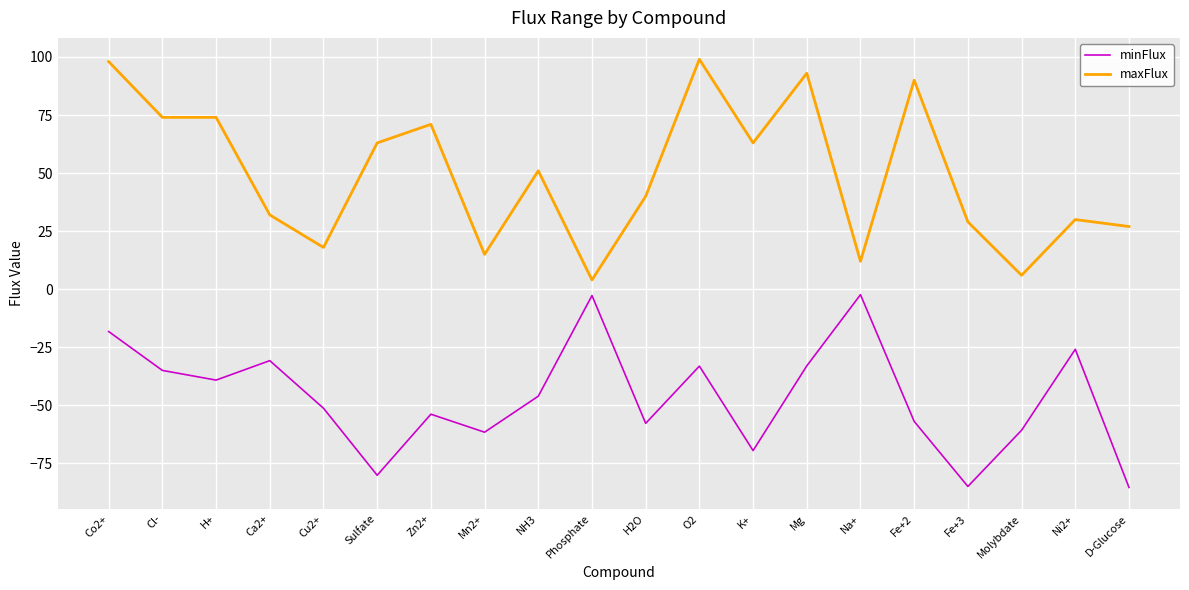

True or false: maxFlux and minFlux cross at least once.

False